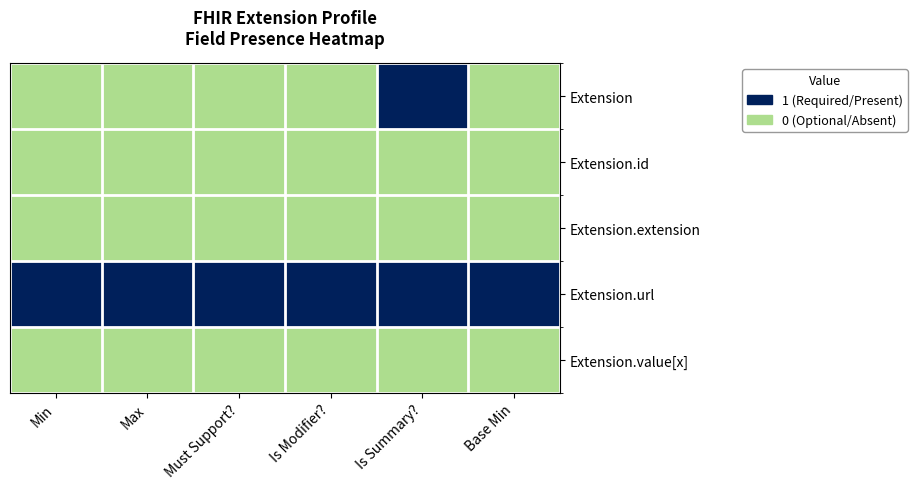

How many series are shown in this chart?

5